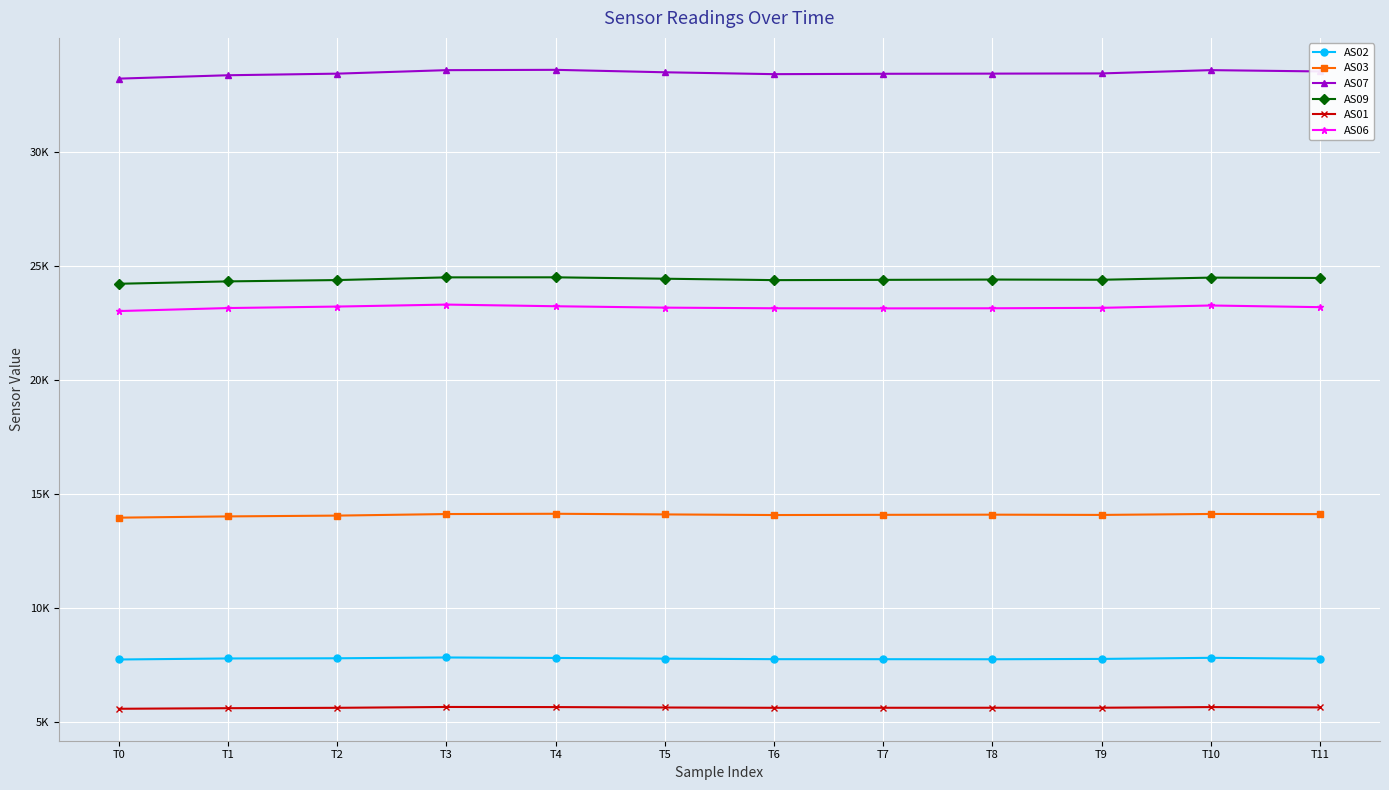

Is this an area chart (filled region under the line)?

No